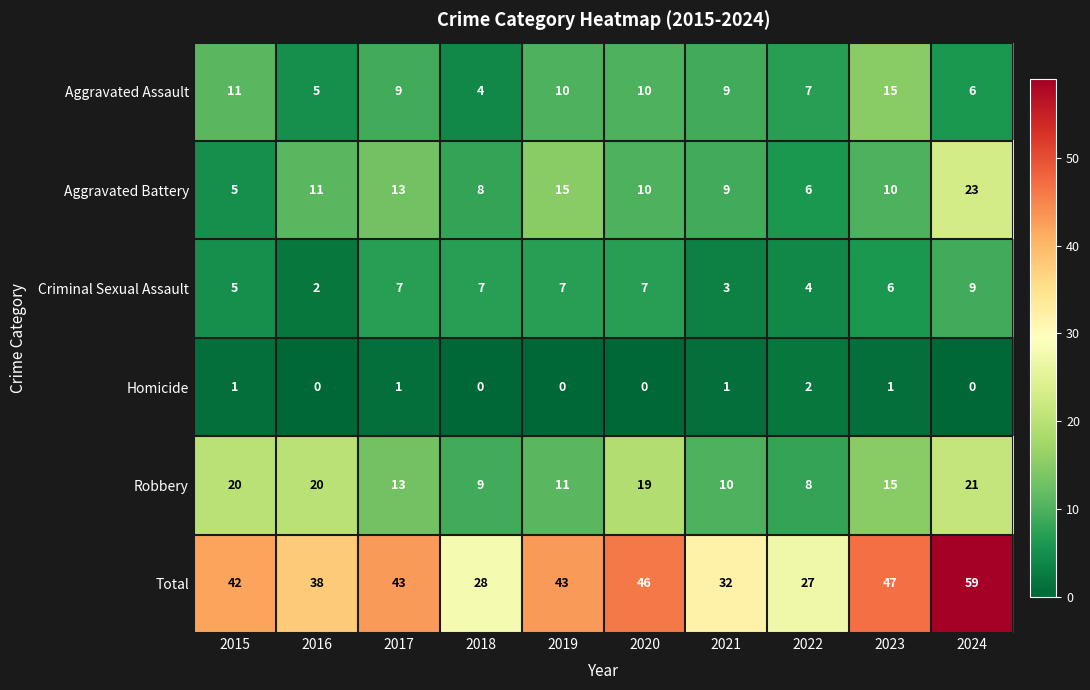

At which category is the sum across all series the highest?

2024